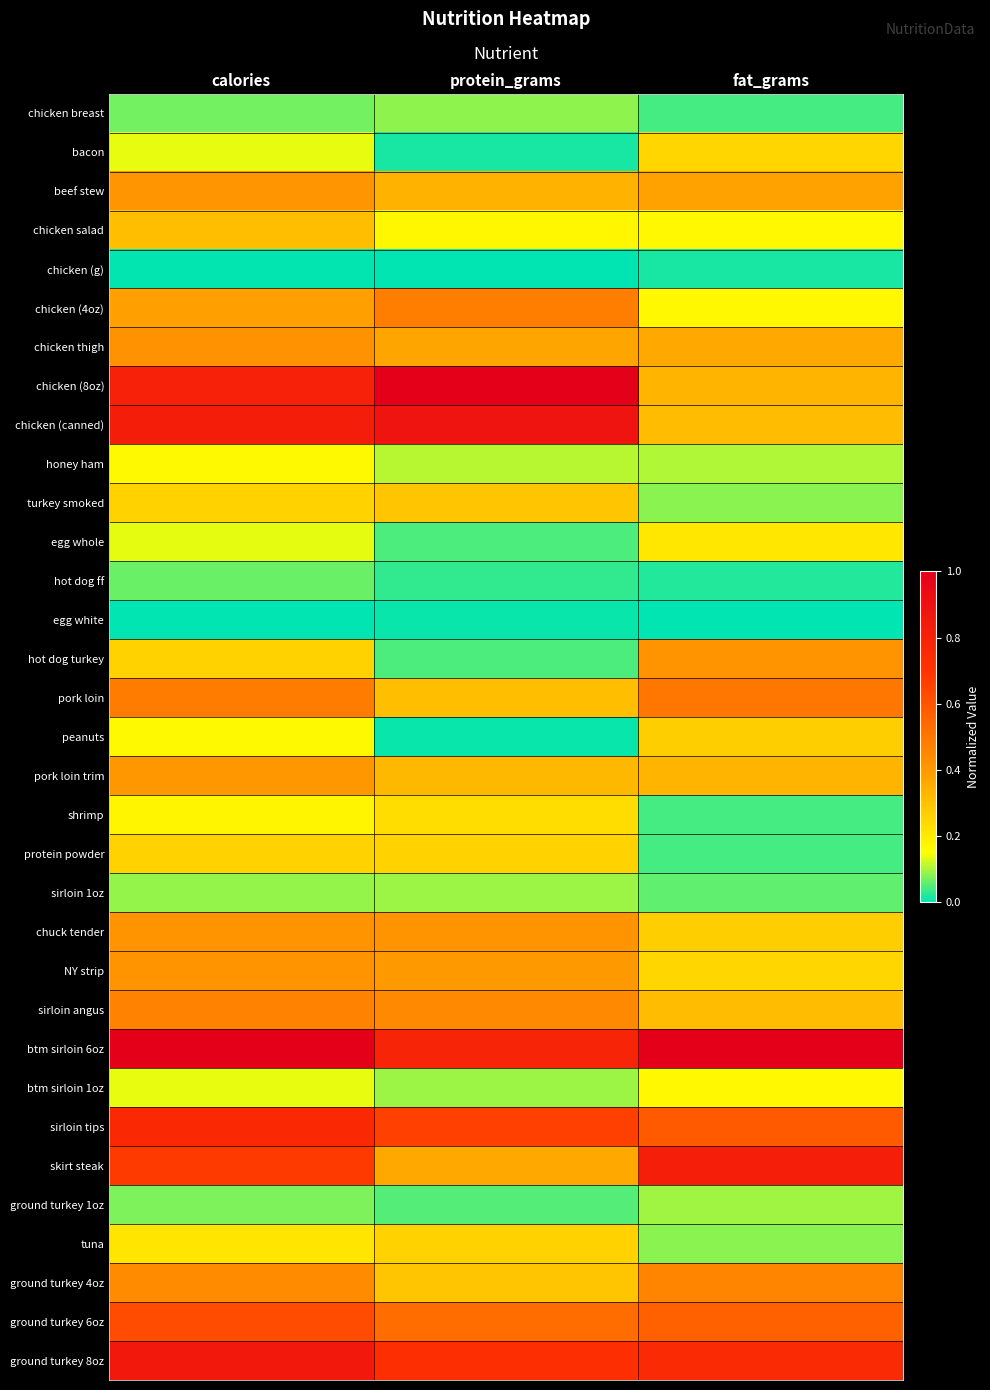

Which series has the largest total across all categories?

btm sirloin 6oz